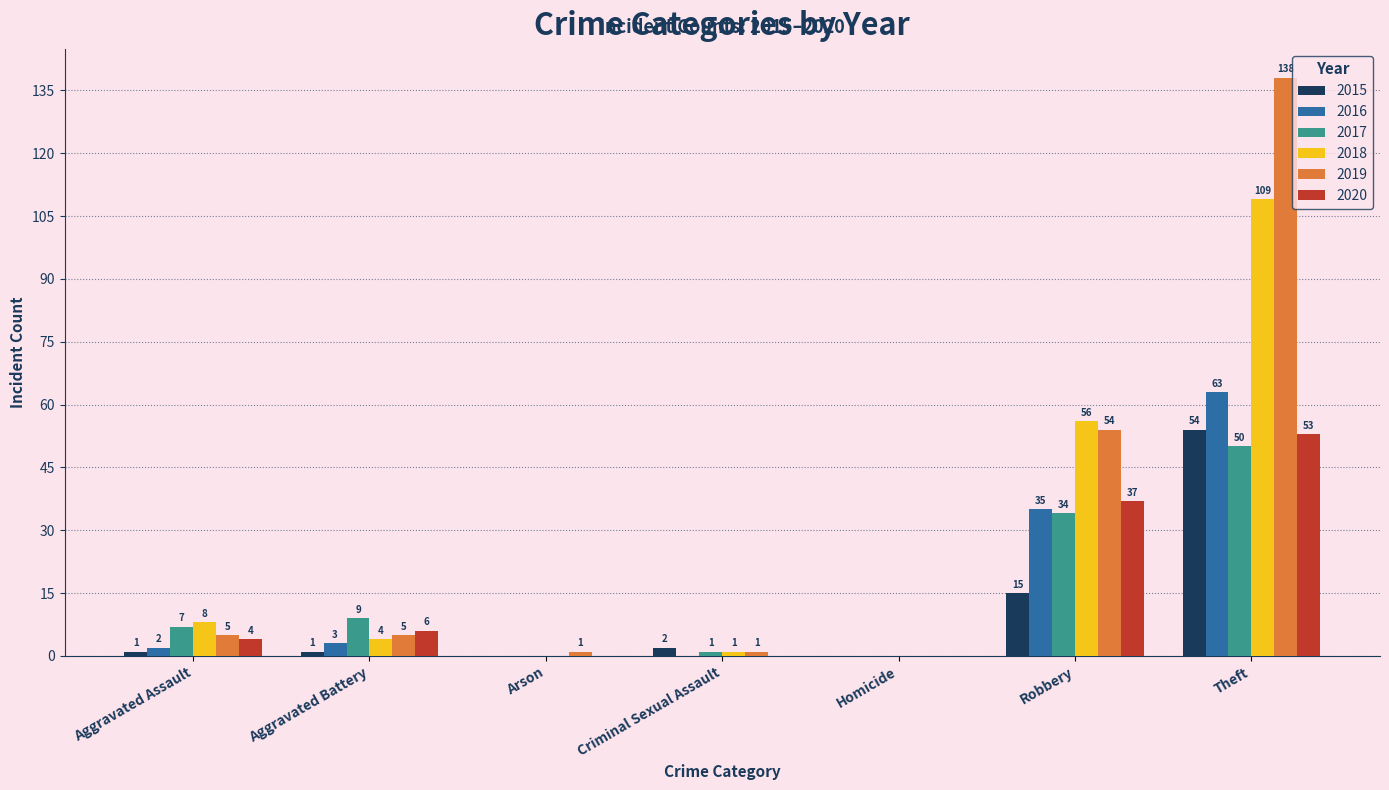

At which category is the sum across all series the highest?

Theft